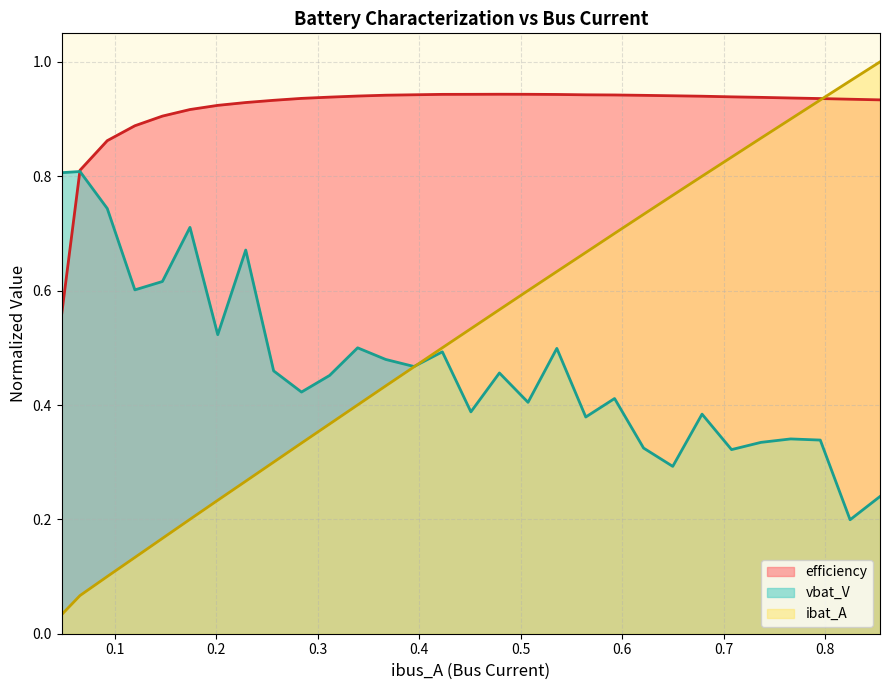

Which series has the largest total across all categories?

efficiency